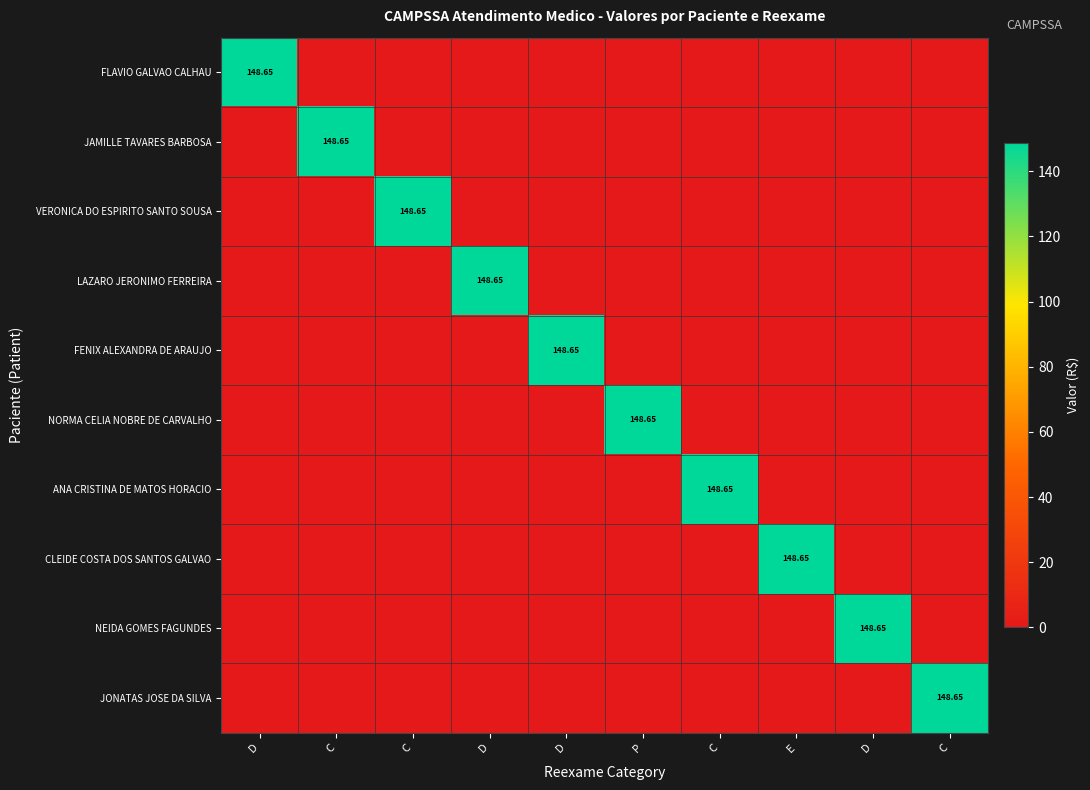

Which has a higher value, C or D?

C